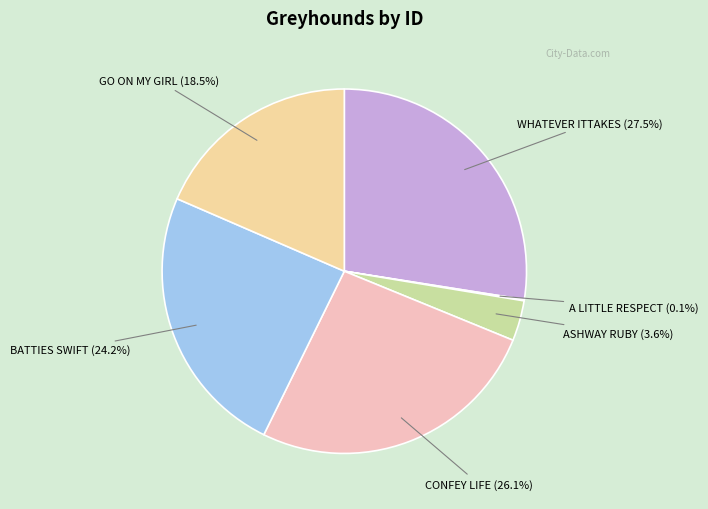

Does any single category account for the majority?

No